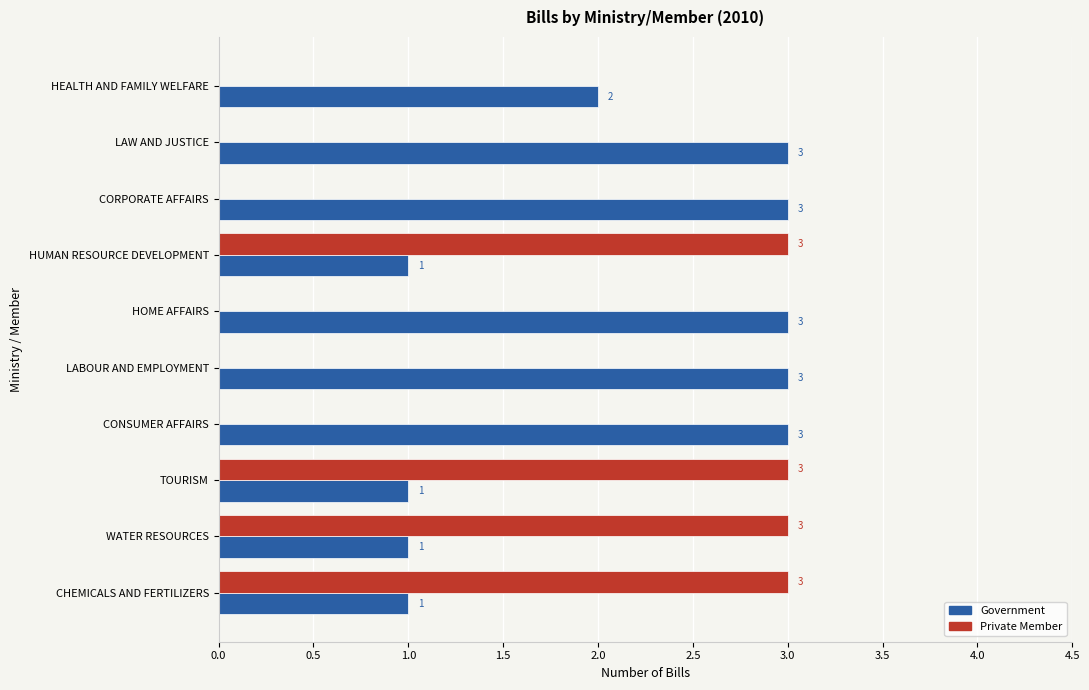

What is the sum of all Government values?

21